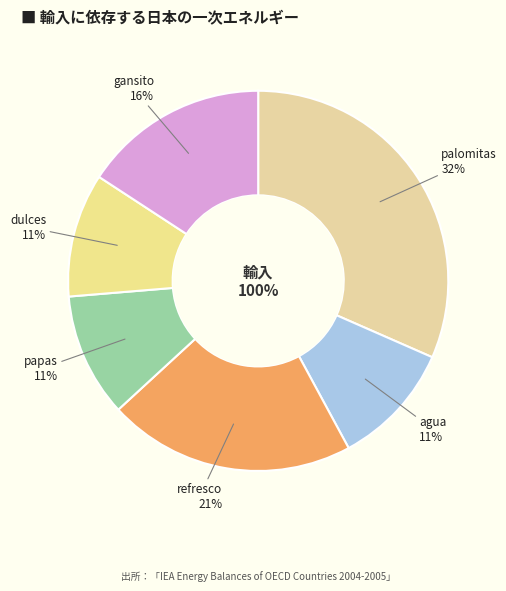

The agua slice represents 4% of the pie. True or false?

False